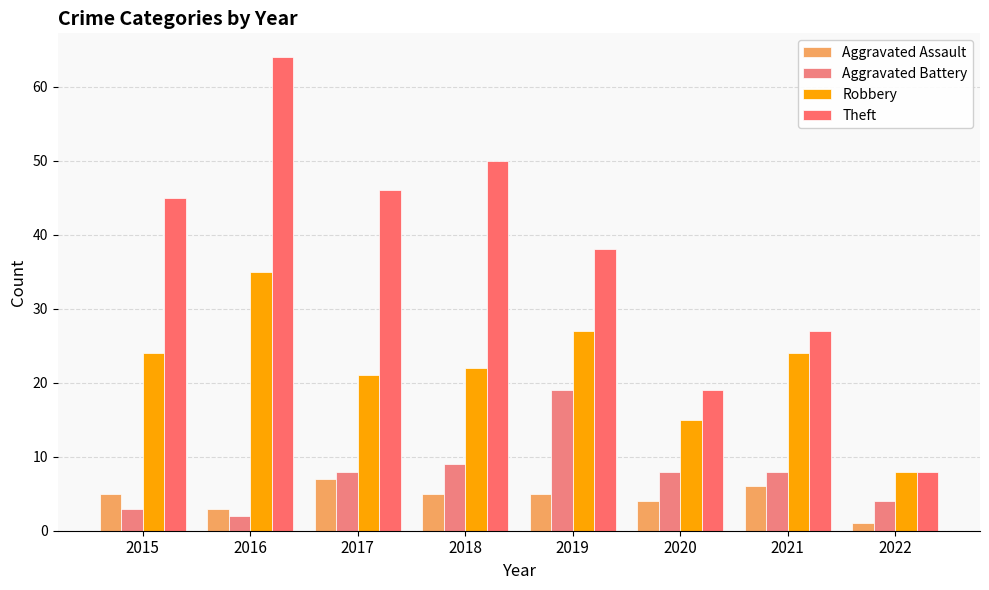

What value does the Theft series have at 2019, to the nearest 5?

40